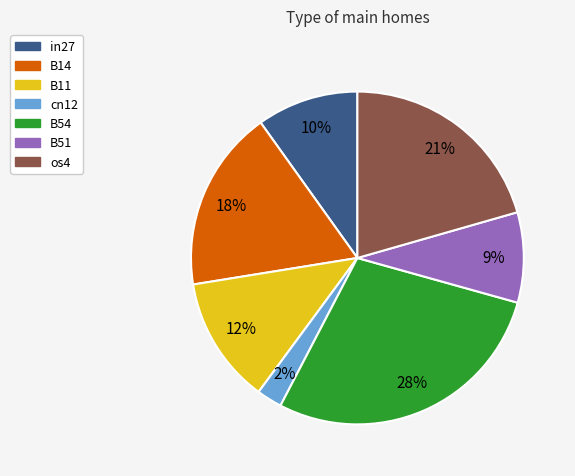

The B51 slice represents 2% of the pie. True or false?

False